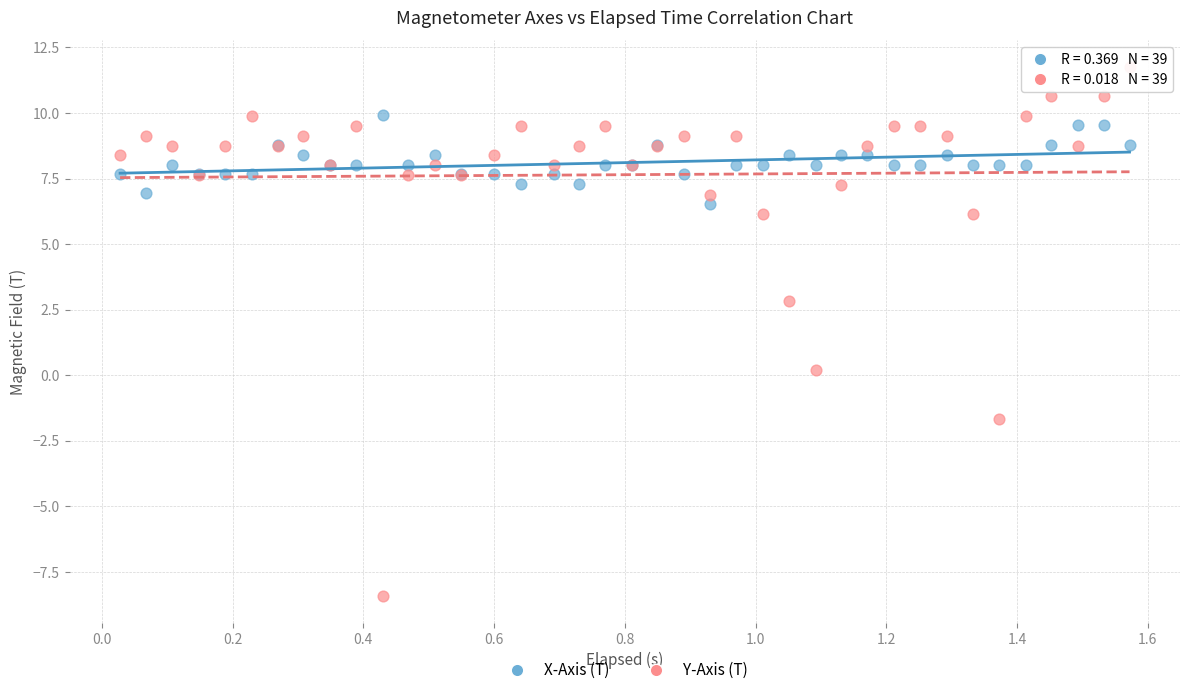

Which series contains the highest Y value?

Y-Axis (T)